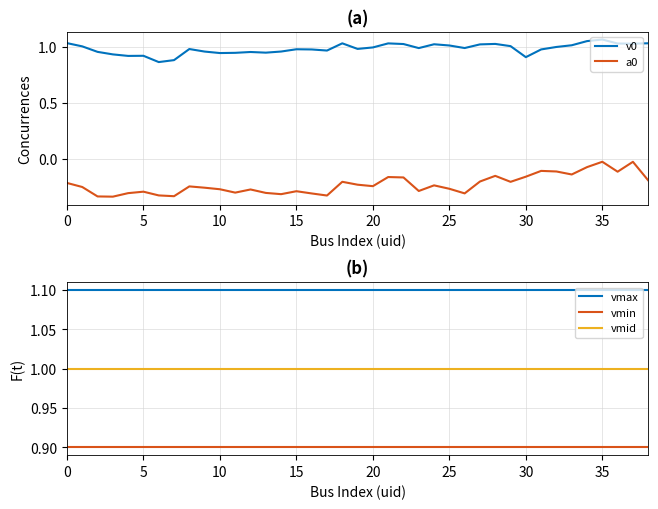

The vmid series shows 1.0 at 17. True or false?

True